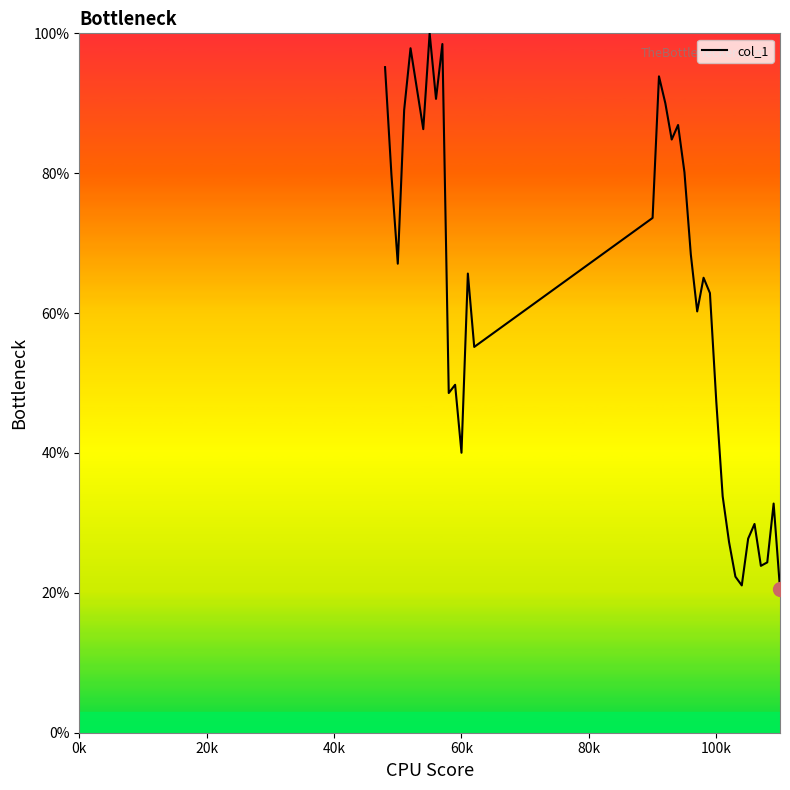

What is the maximum value shown in the chart?

100.0